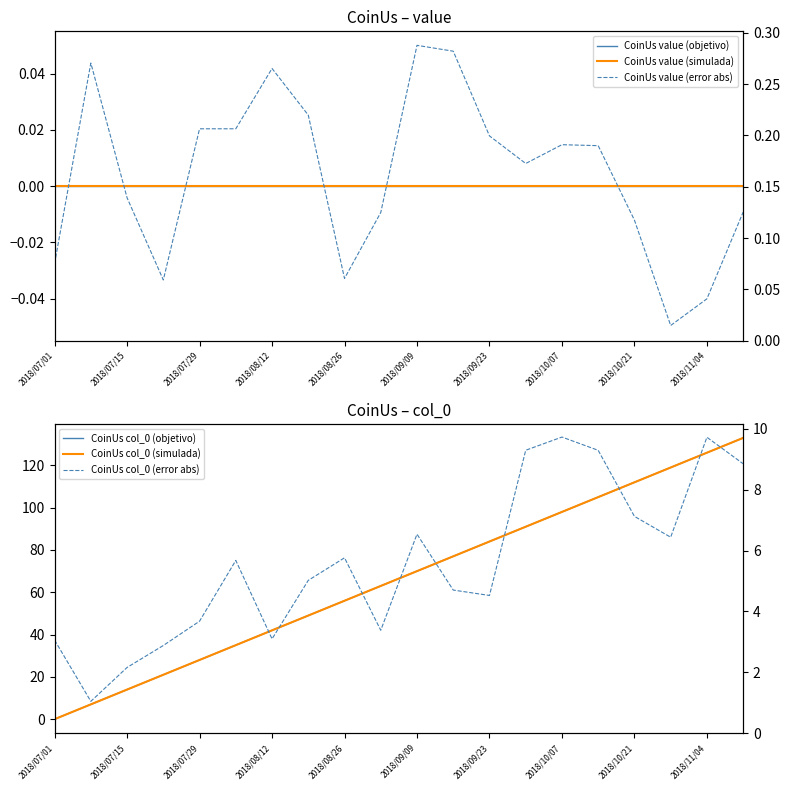

At which category is the sum across all series the highest?

19